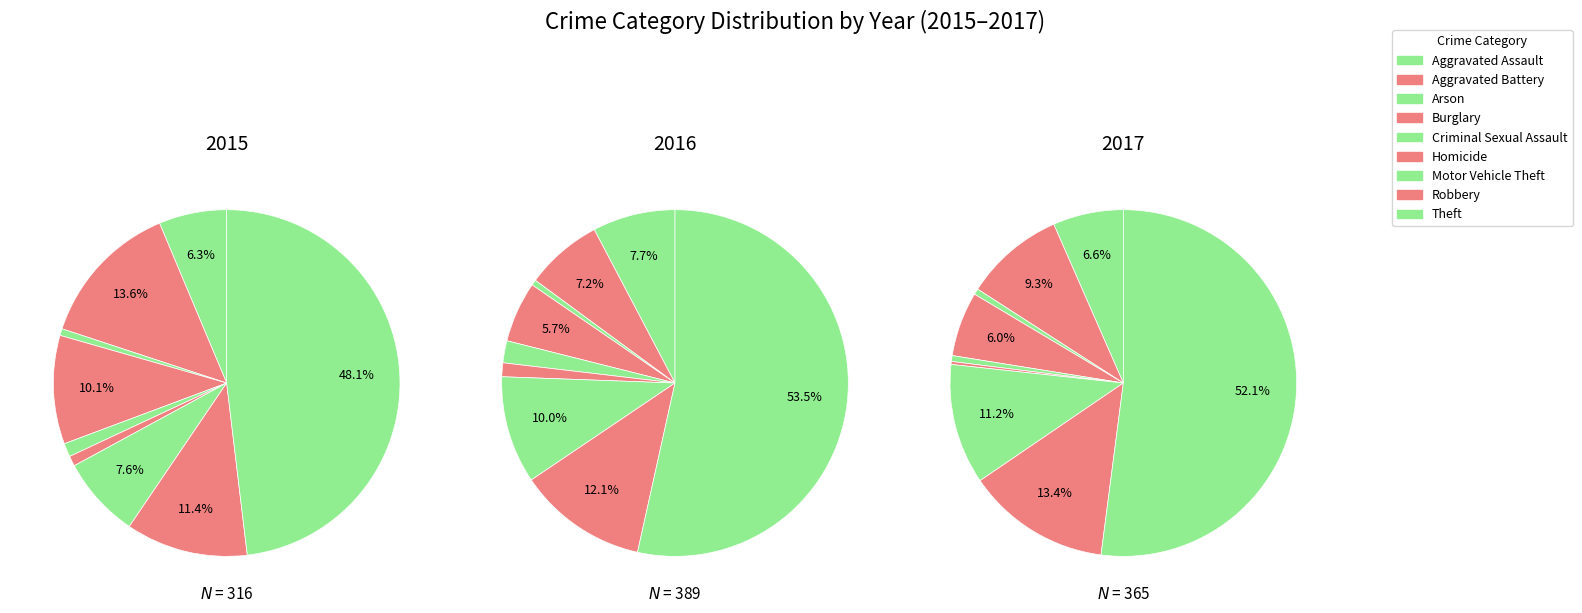

Between Robbery and Homicide, which is larger?

Robbery